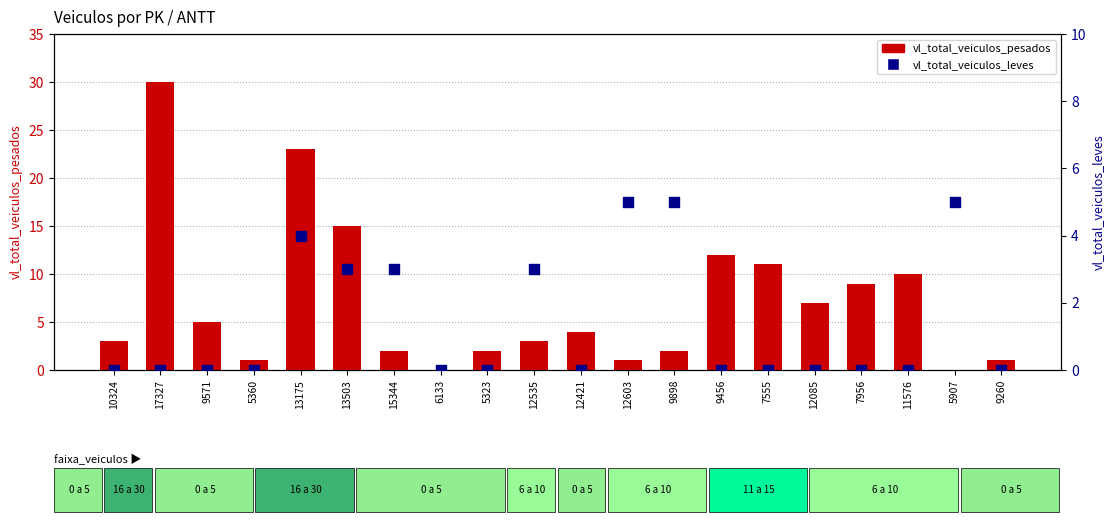

Which series has the largest total across all categories?

vl_total_veiculos_pesados